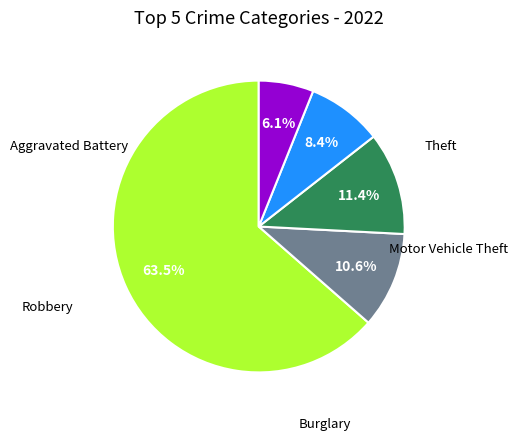

To the nearest percent, what portion does Robbery represent?

8%